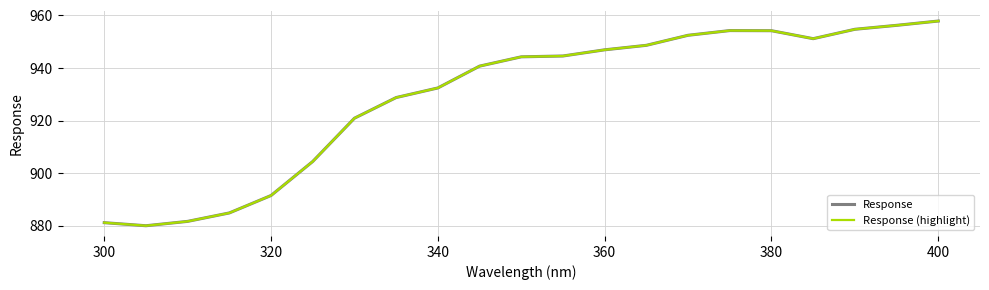

Does the chart have visible grid lines?

Yes